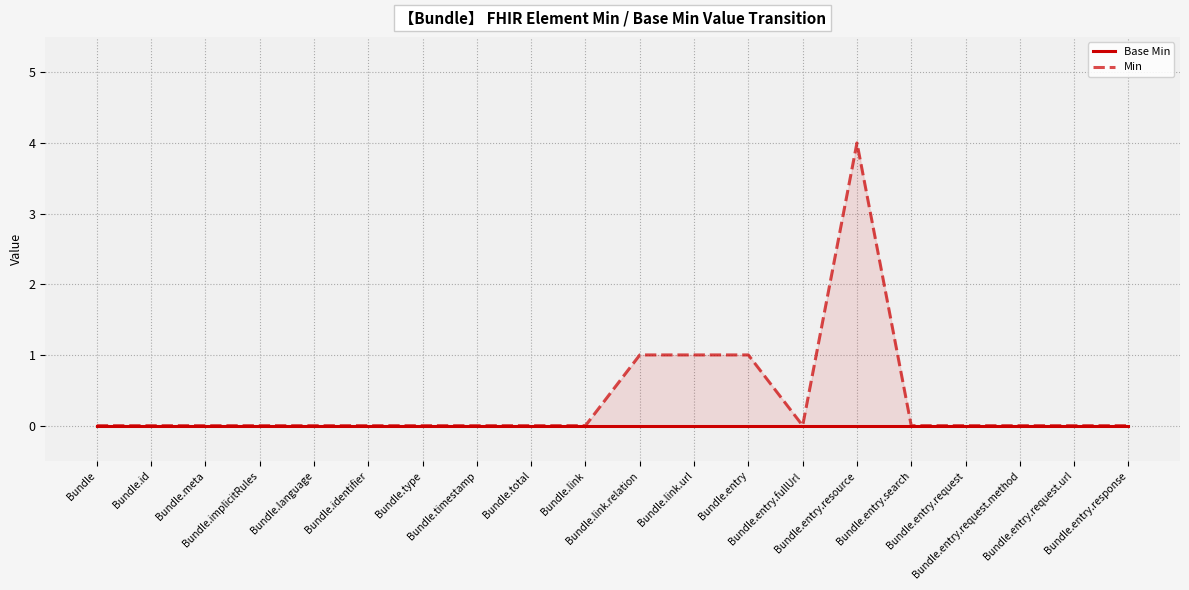

How many lines are shown in the chart?

2